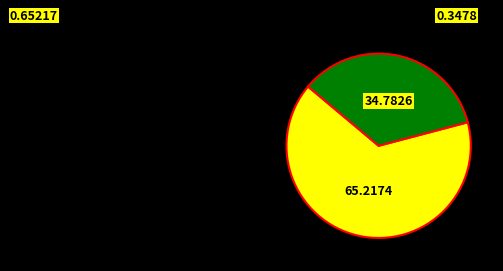

Does any single category account for the majority?

Yes